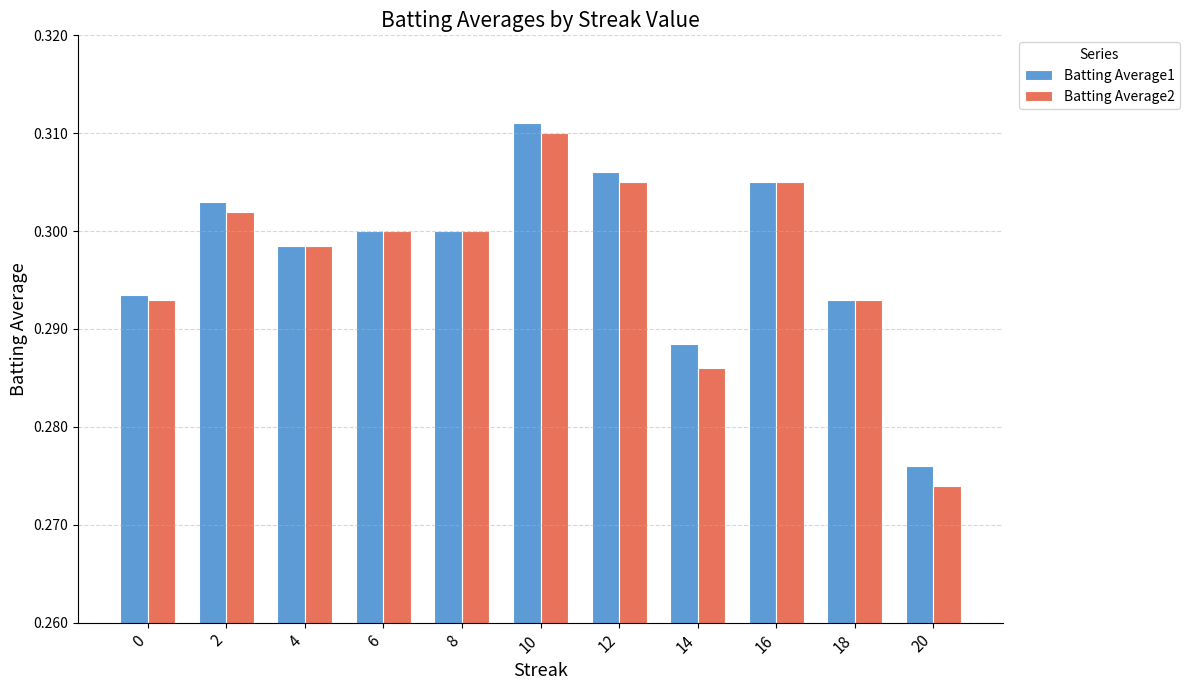

Is it true that Batting Average2 equals 0.3 at 16?

True